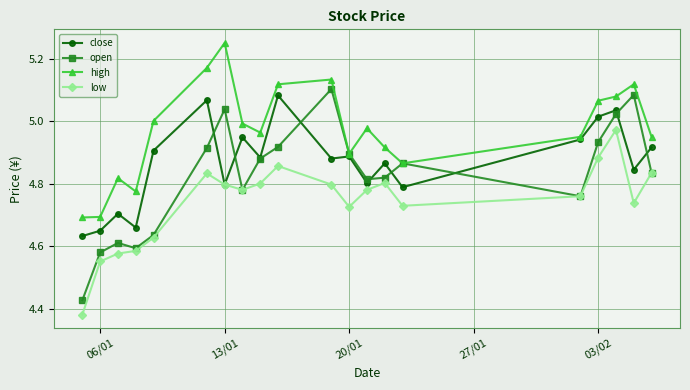

Which series has the largest total across all categories?

high